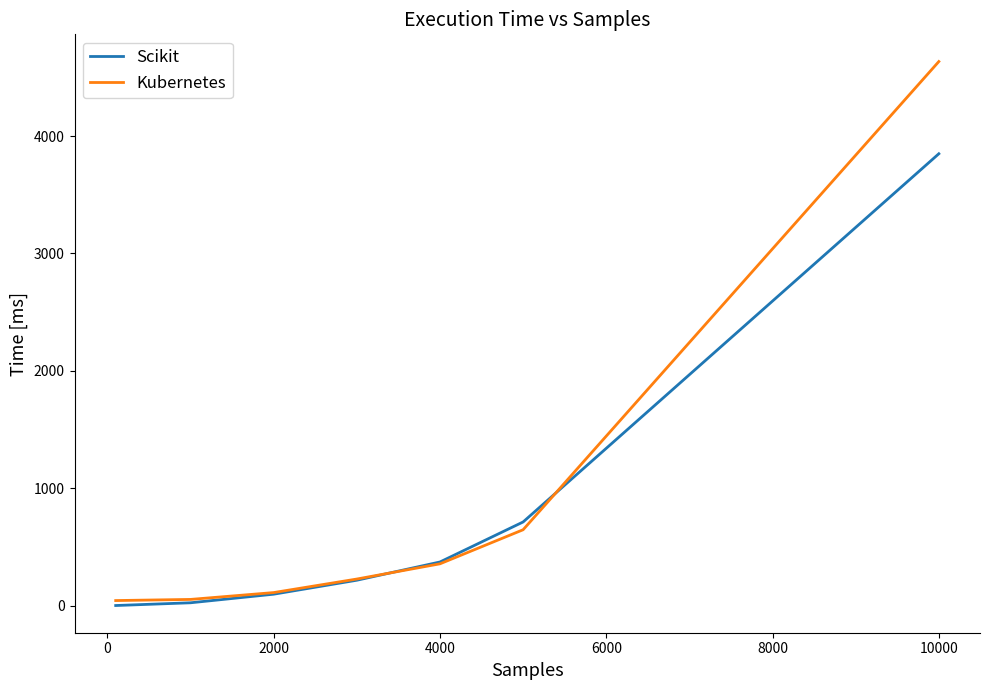

True or false: Kubernetes and Scikit intersect in this chart.

True